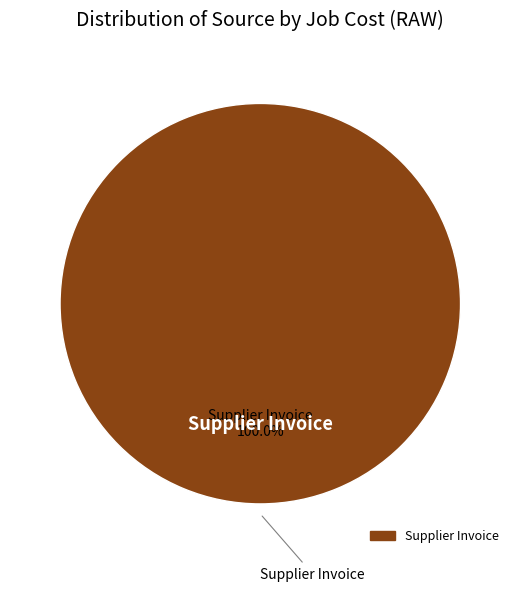

Is there a majority slice in this chart?

Yes